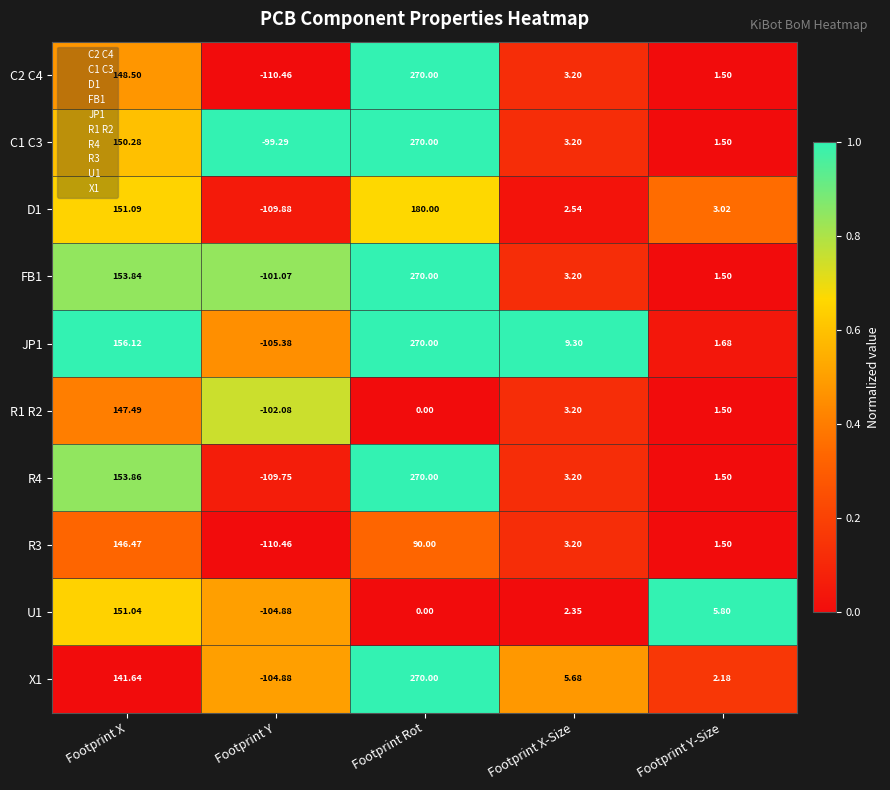

Between Footprint X and Footprint Y, which series saw the biggest shift?

R4